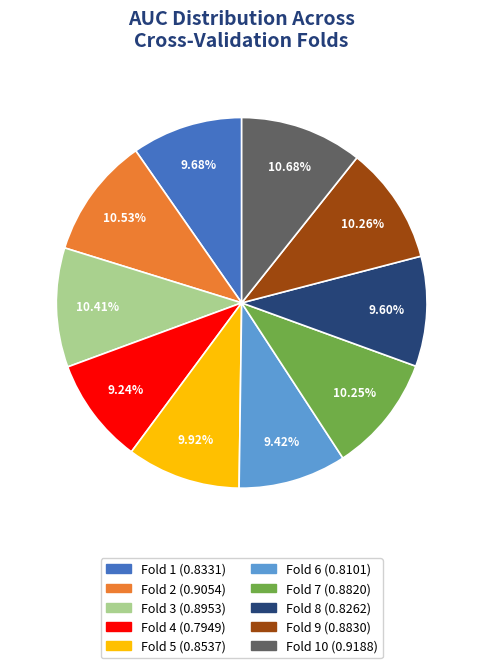

Does any single category account for the majority?

No